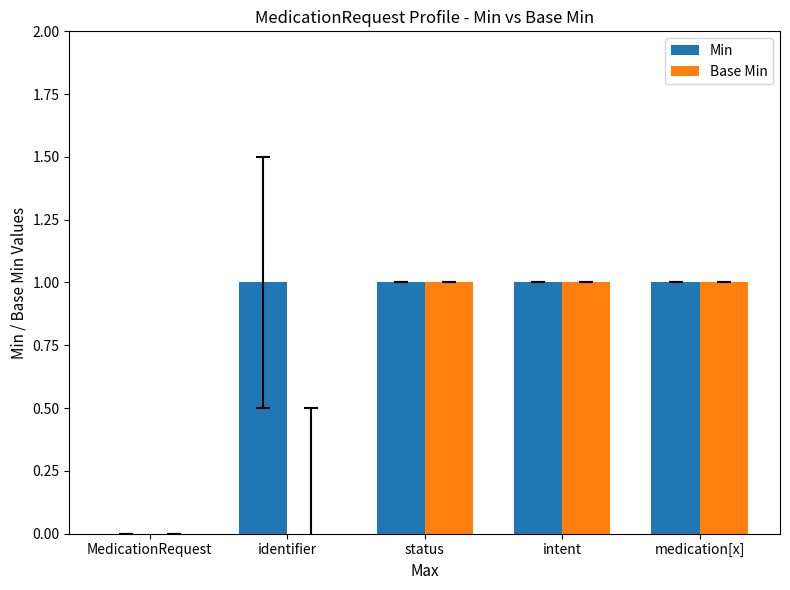

True or false: Min has a value of 1 at MedicationRequest.

False